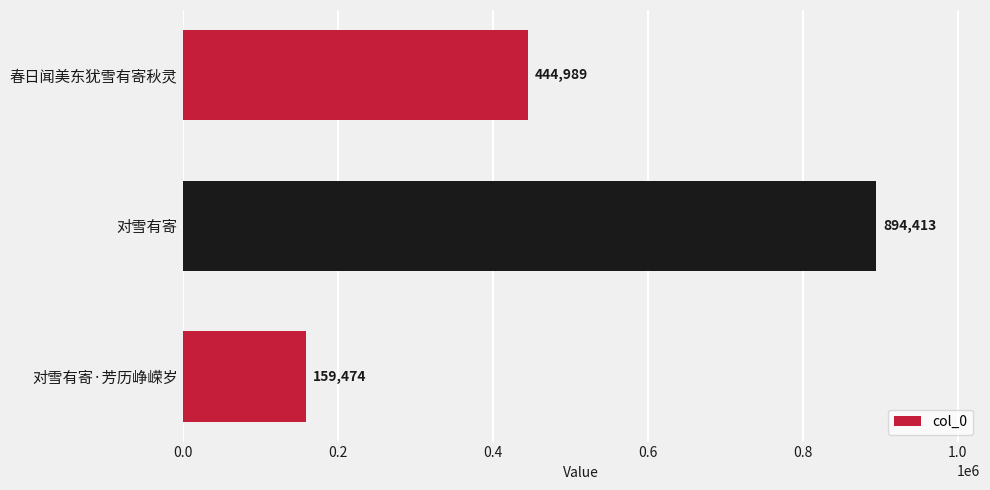

List the labels in order of value, largest first.

对雪有寄, 春日闻美东犹雪有寄秋灵, 对雪有寄·芳历峥嵘岁